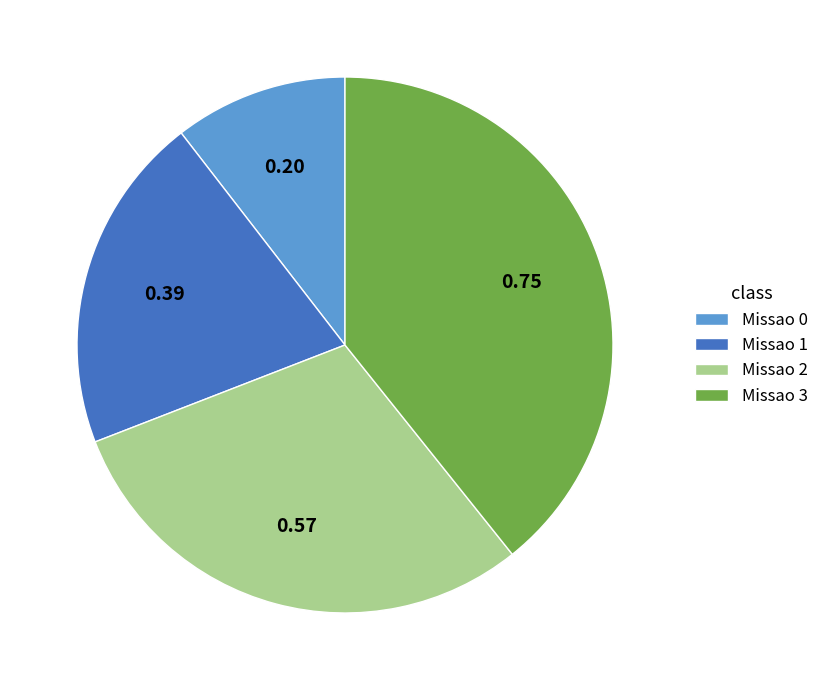

True or false: Missao 1 accounts for 15% of the total.

False